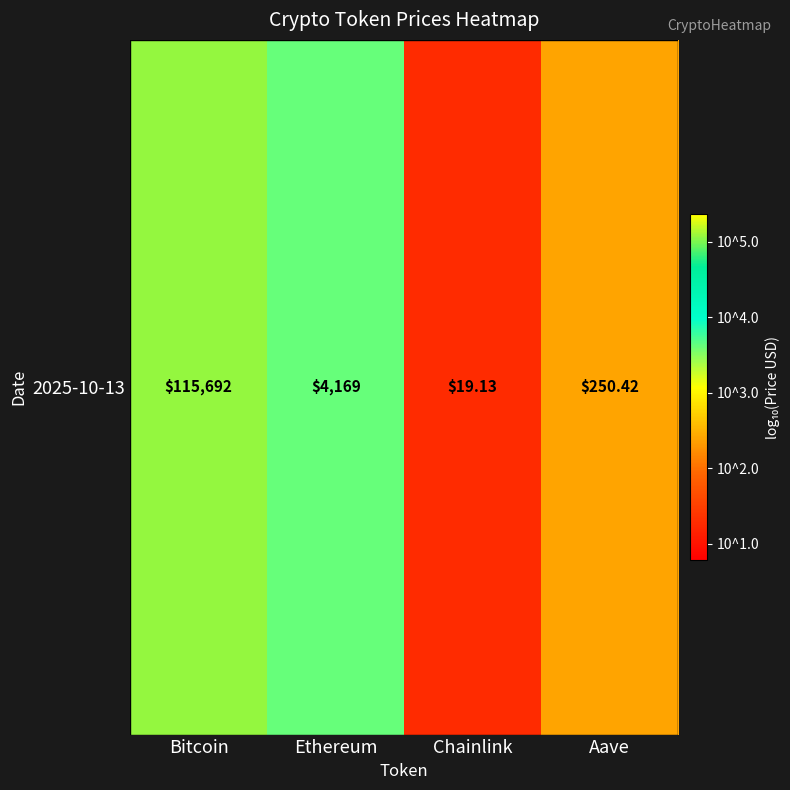

Is it true that the value at Ethereum is 5.9?

False